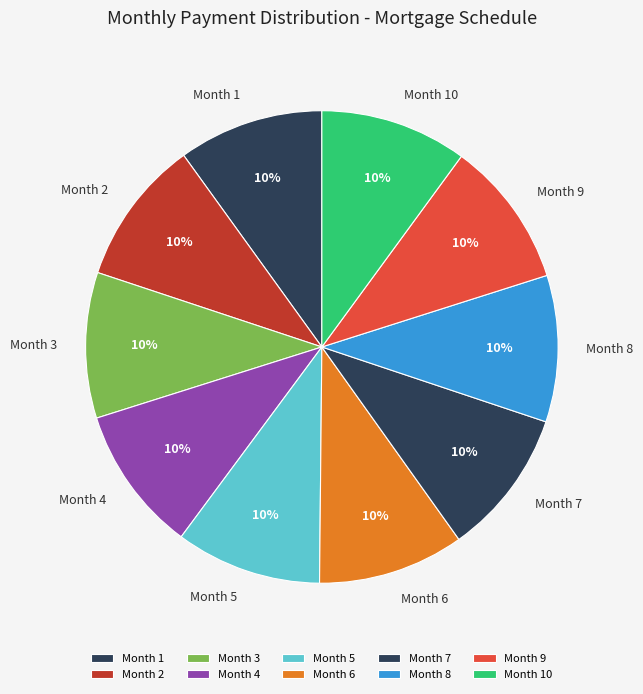

Does any single category account for the majority?

No